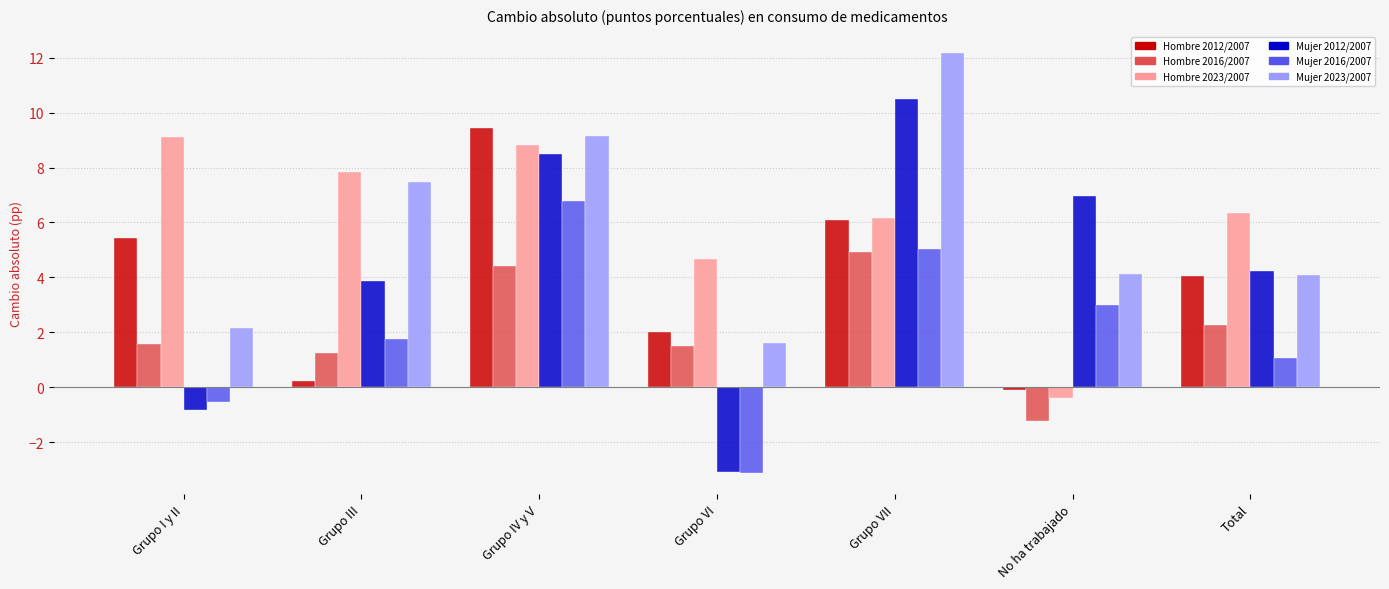

Between Grupo I y II and Grupo IV y V, which series saw the biggest shift?

Mujer 2012/2007